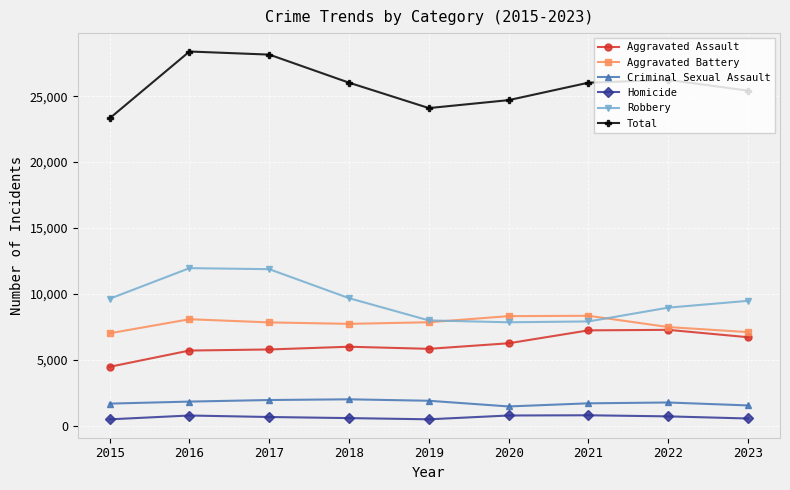

What is the value of the Criminal Sexual Assault point at the 7th from the left?

1710